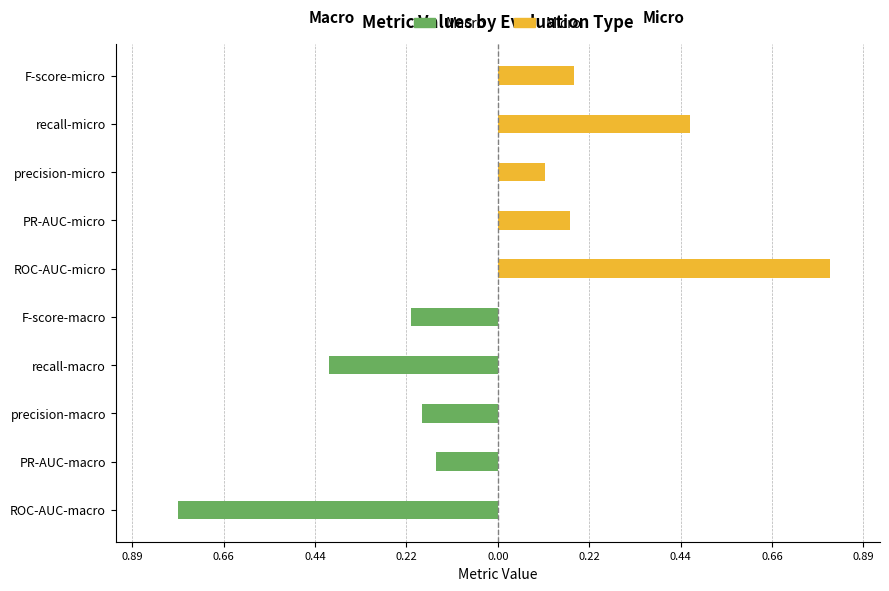

Read the Macro value at recall-macro.

-0.4